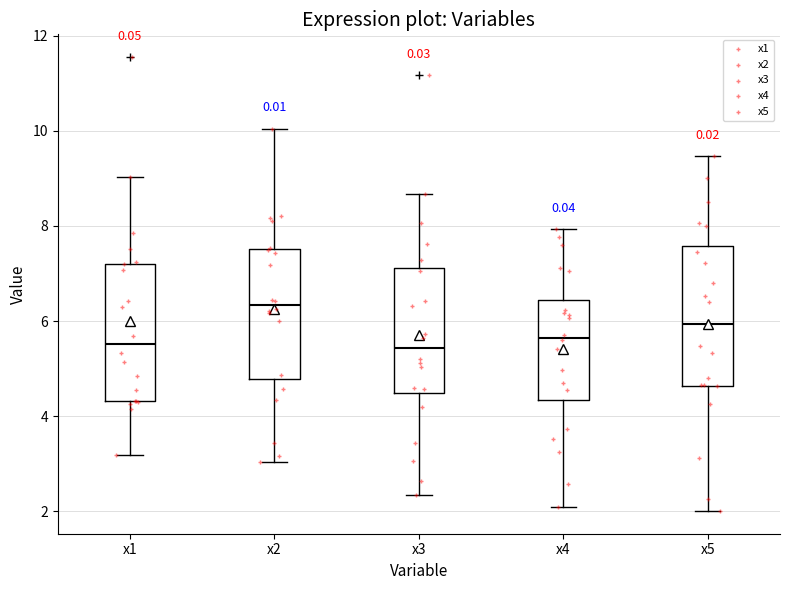

Which box has the highest median line?

x2